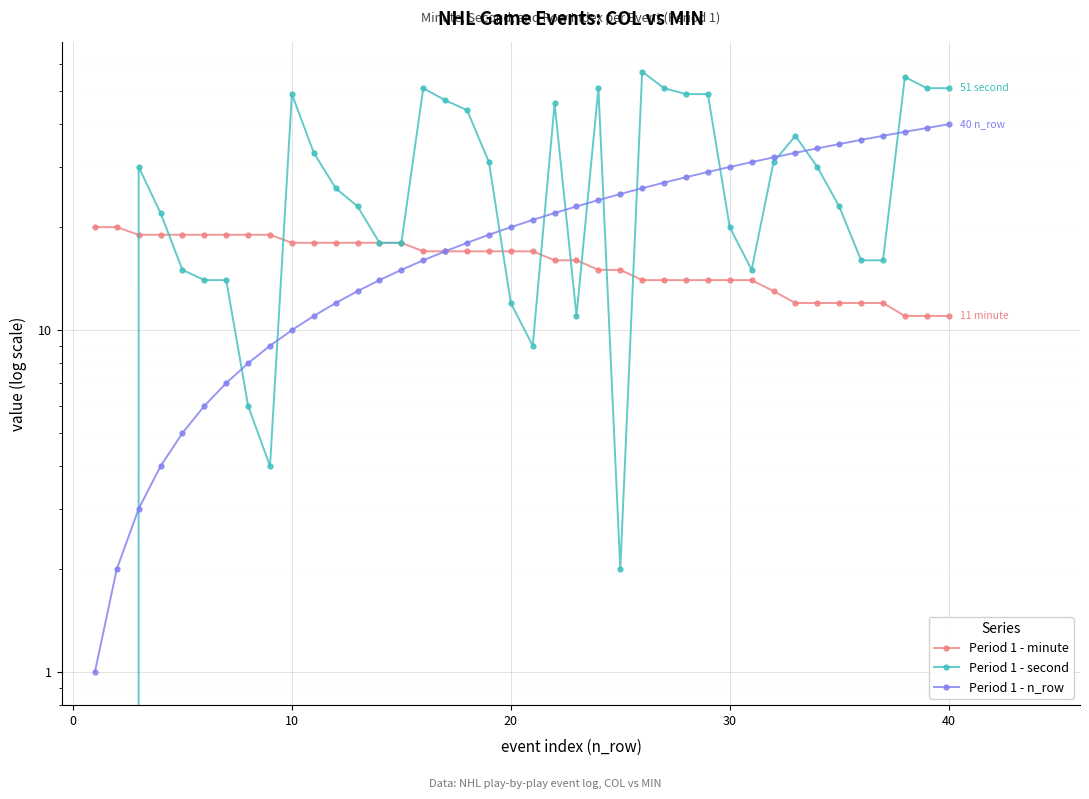

How many data points in Period 1 - n_row are above 21?

19